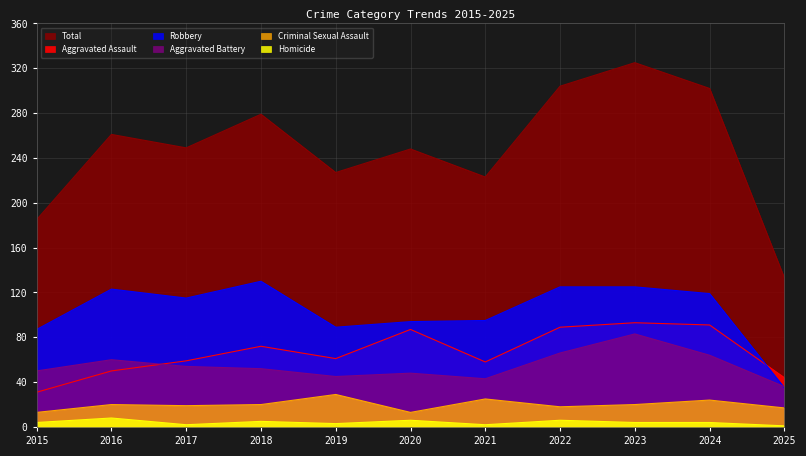

What is the sum of all Aggravated Battery values?

601